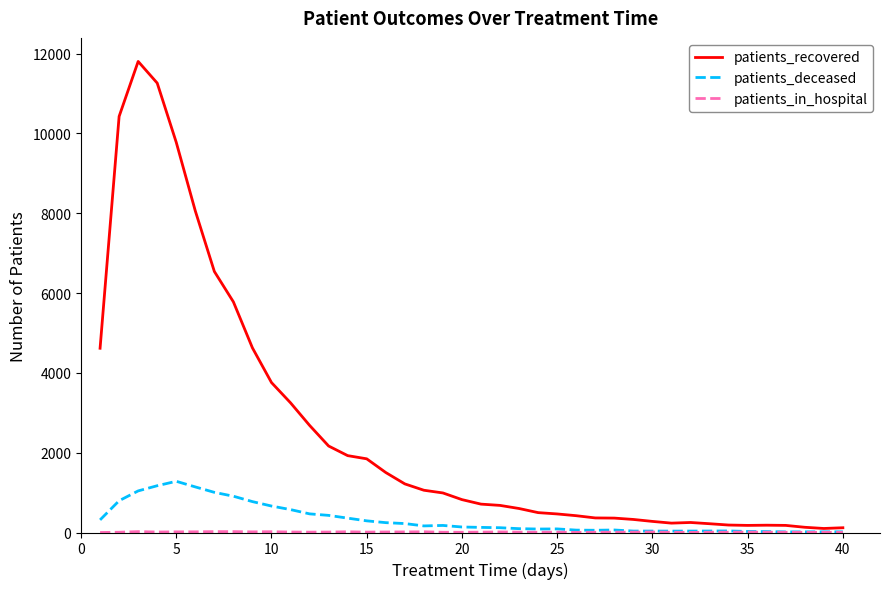

Which series has the widest spread of values?

patients_recovered